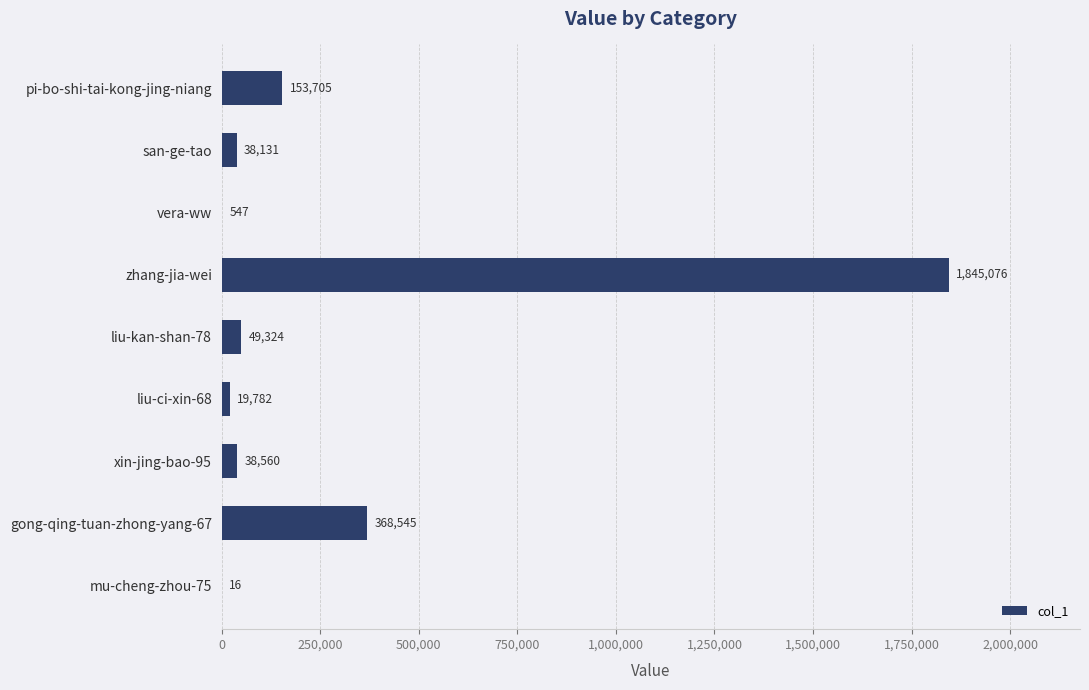

What is the sum of the values at pi-bo-shi-tai-kong-jing-niang and xin-jing-bao-95?

192265